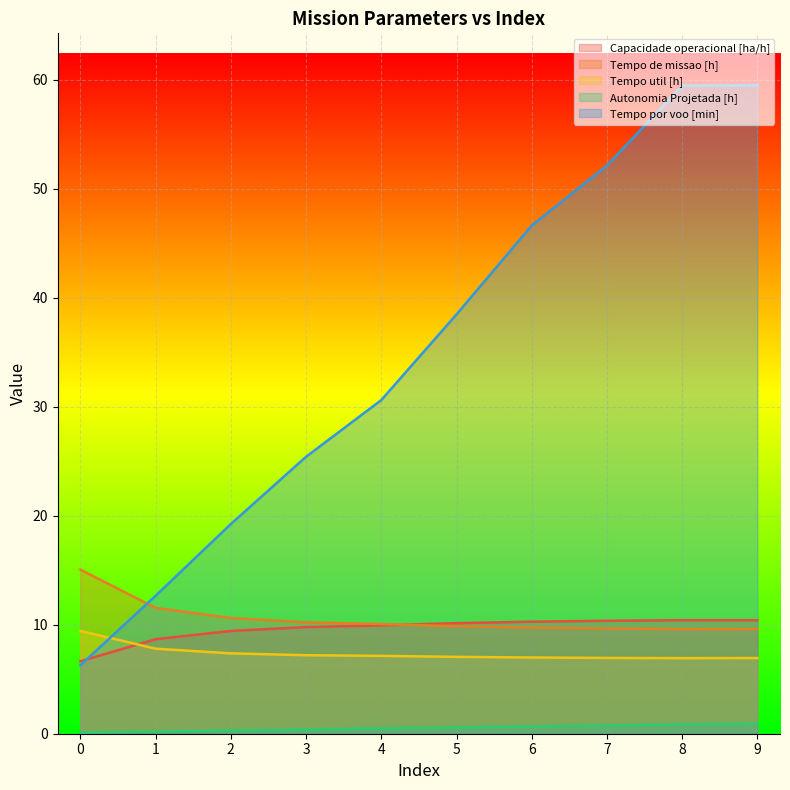

How many lines are shown in the chart?

5